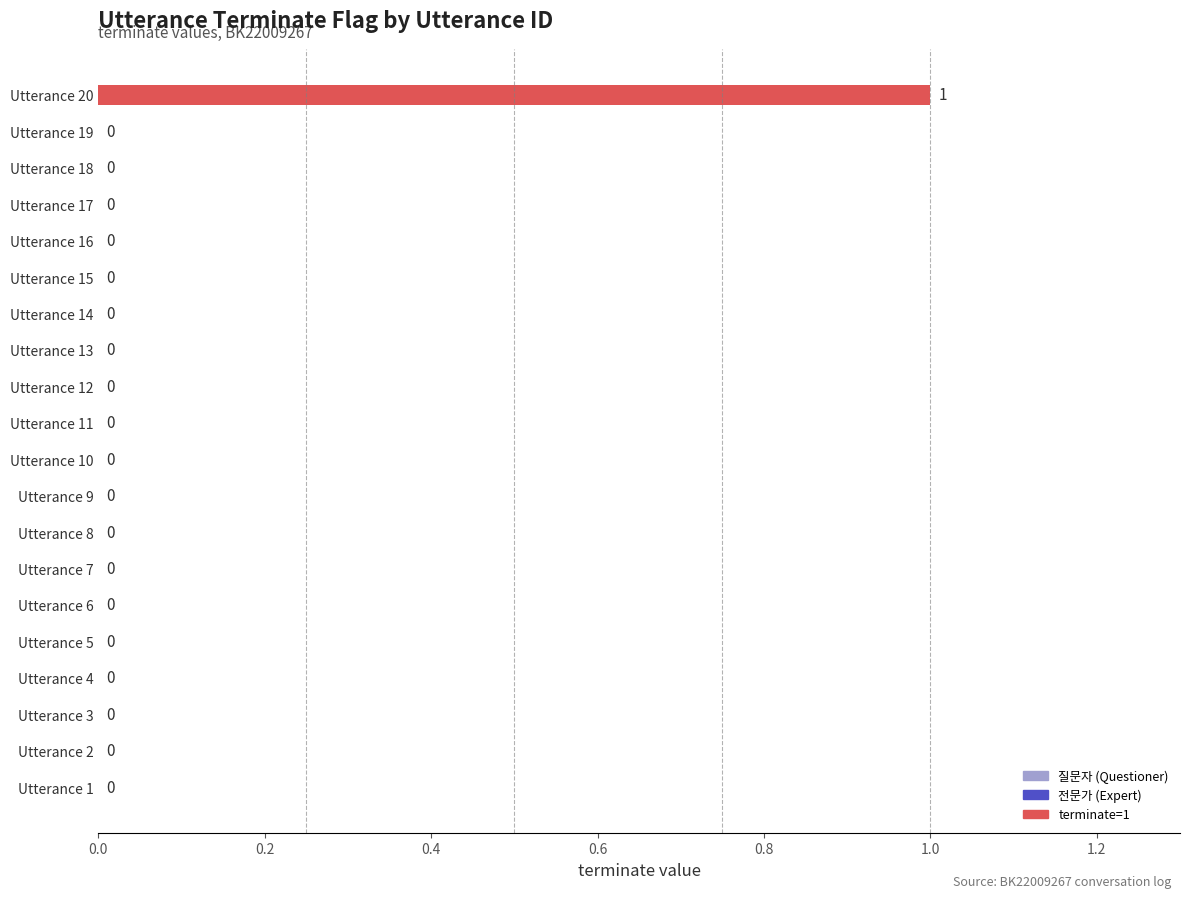

At which category does the chart reach its peak across all series?

Utterance 20